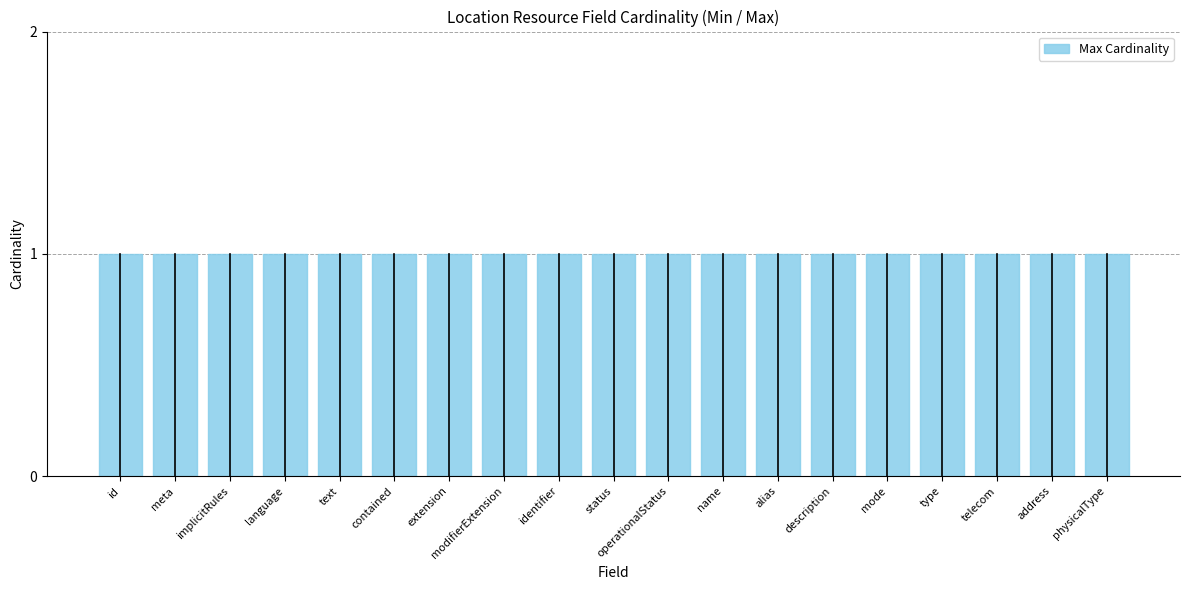

How many groups of bars are there?

19